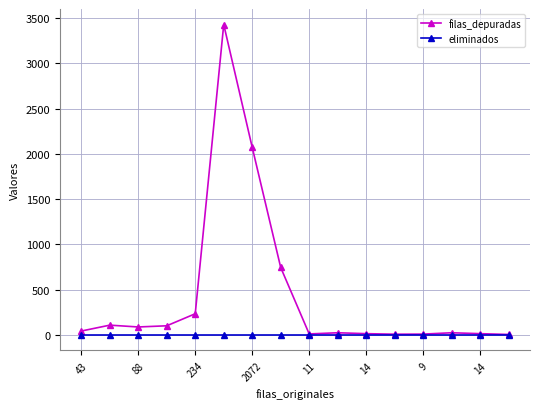

Rank the series by their maximum value, from lowest to highest.

eliminados, filas_depuradas